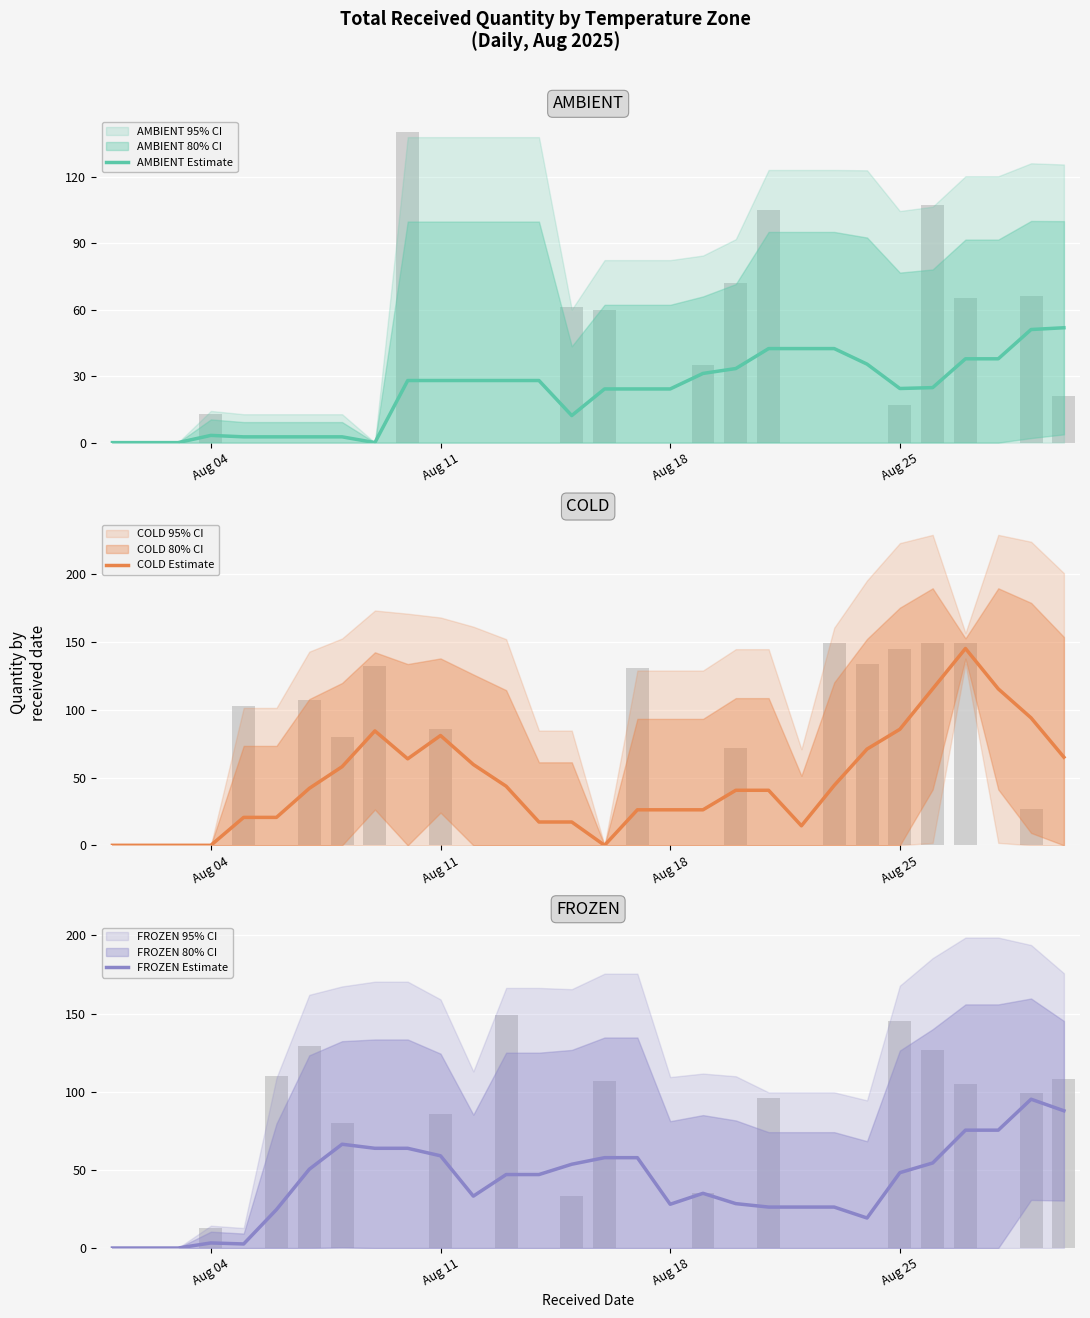

What is the value of the AMBIENT Estimate bar at the 5th from the left?

2.6